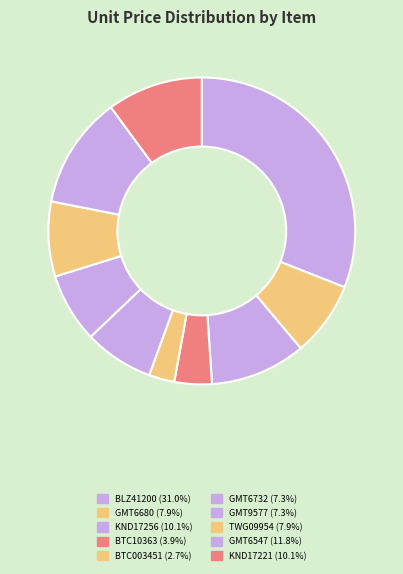

Count the number of slices in the pie.

10